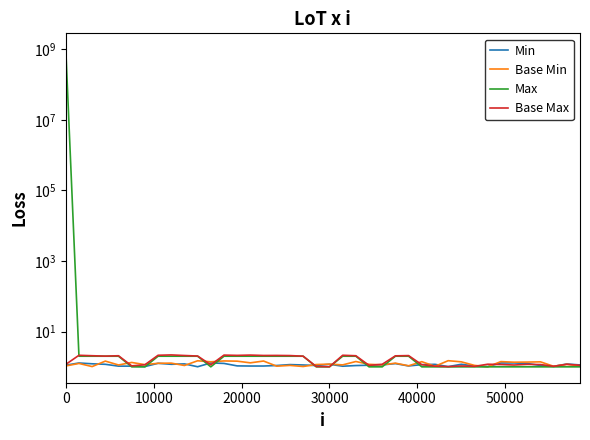

Which series has the widest spread of values?

Max